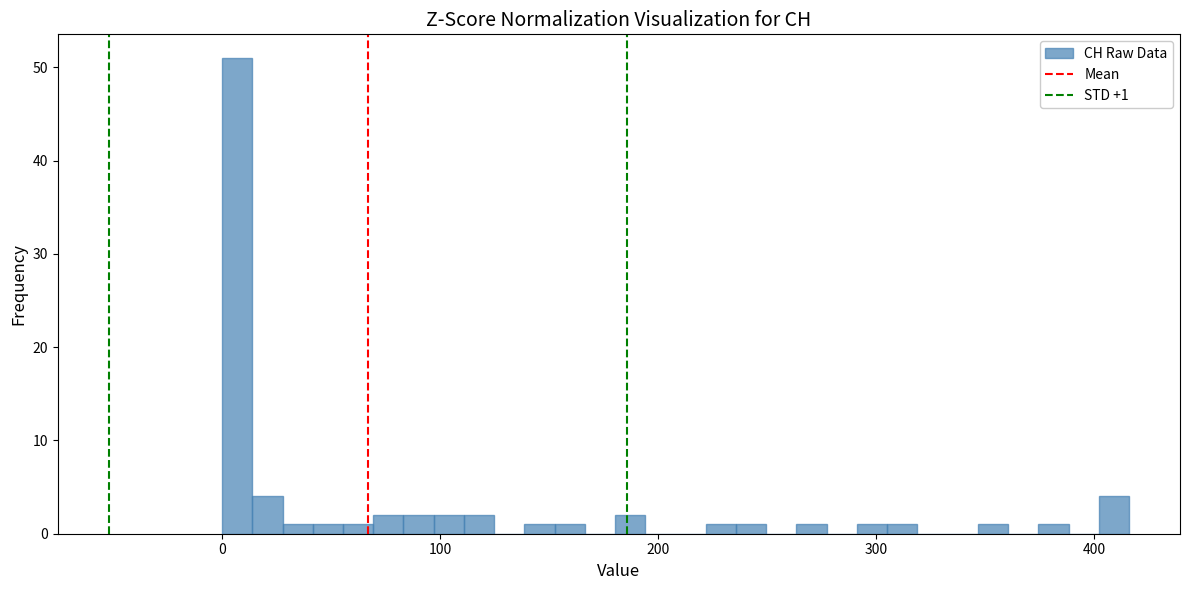

Around what value on the x-axis is the tallest bar? Give the approximate position of its centre, as read against the axis.

10